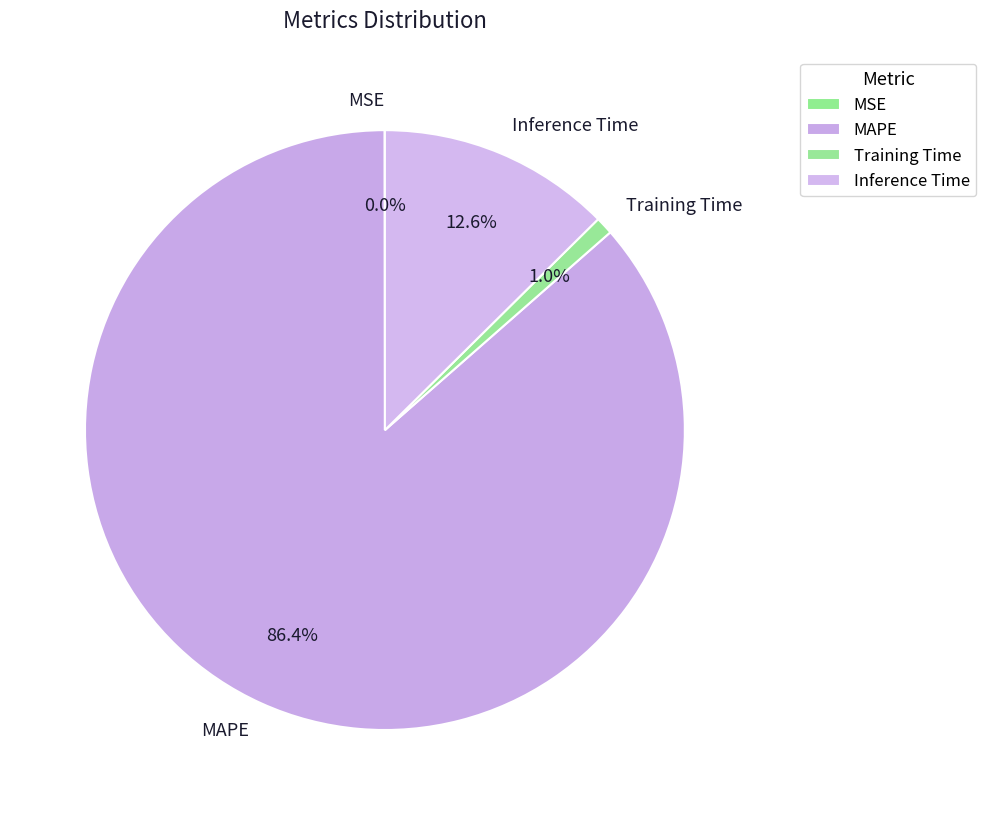

What percentage is NOT represented by Inference Time?

87.4%